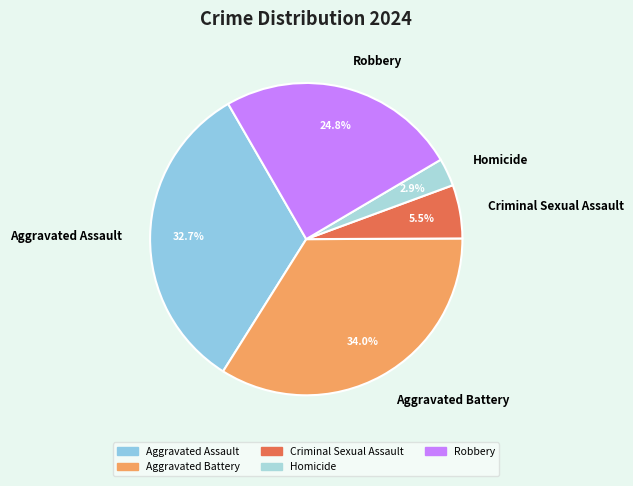

How many segments does this pie chart have?

5